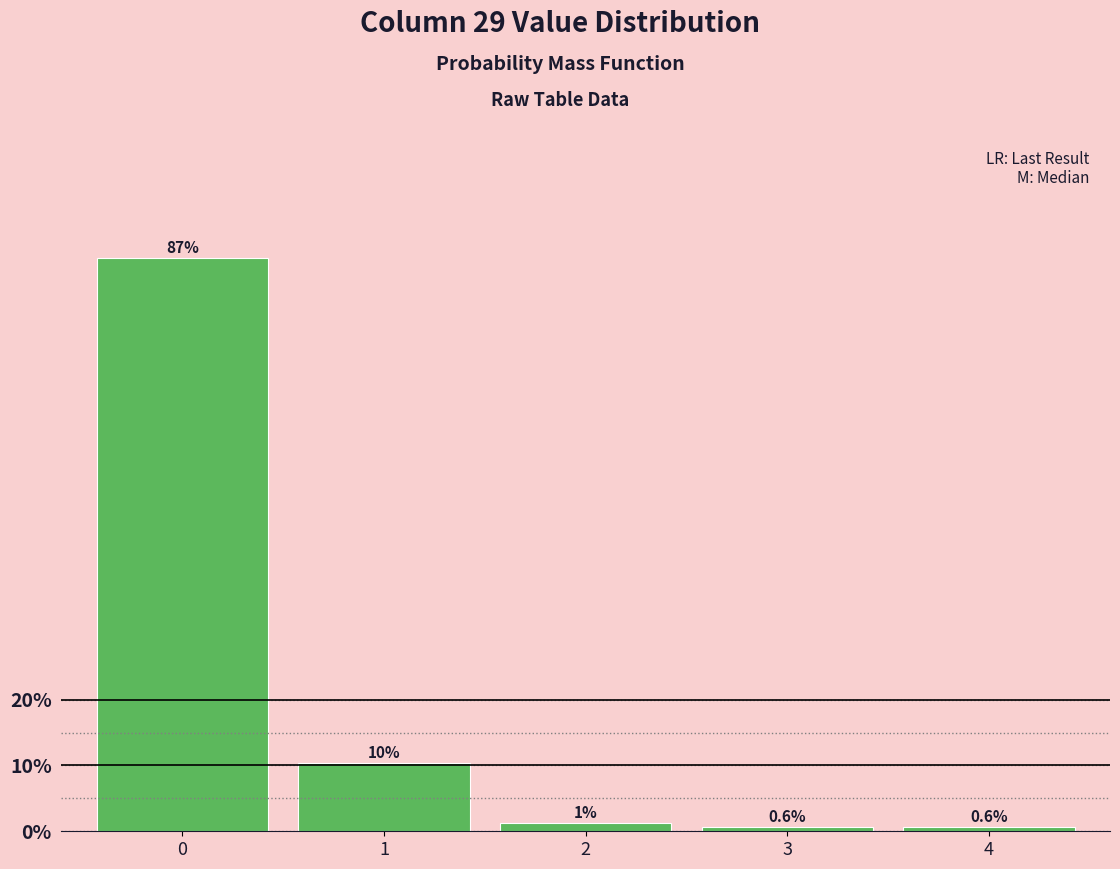

What is the sum of all values?

100.0